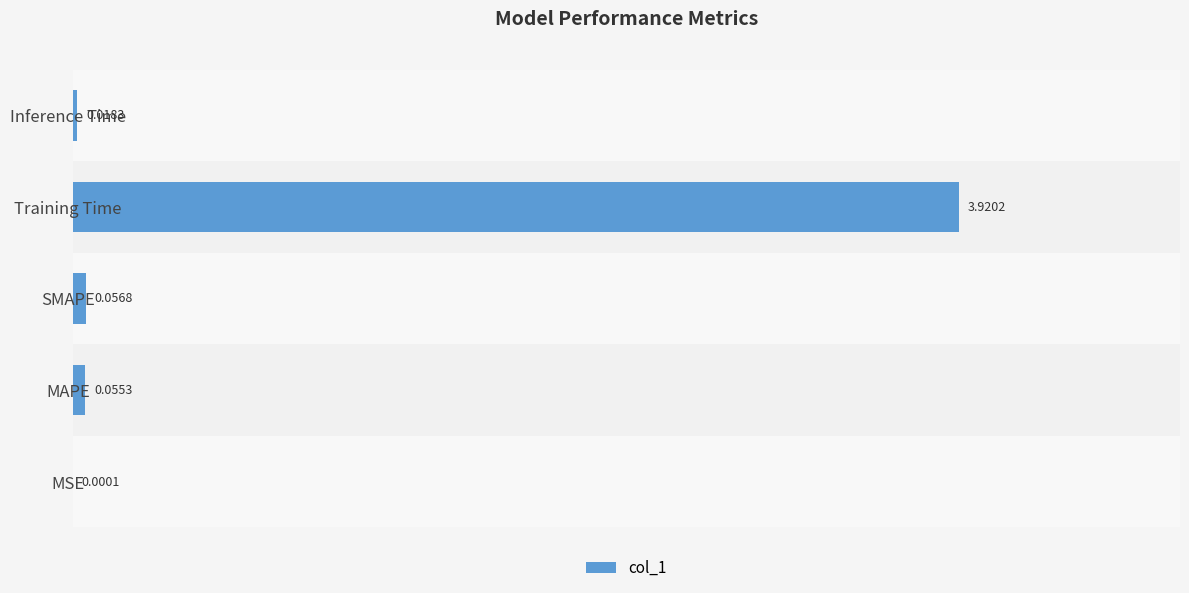

What is the sum of all values?

4.1